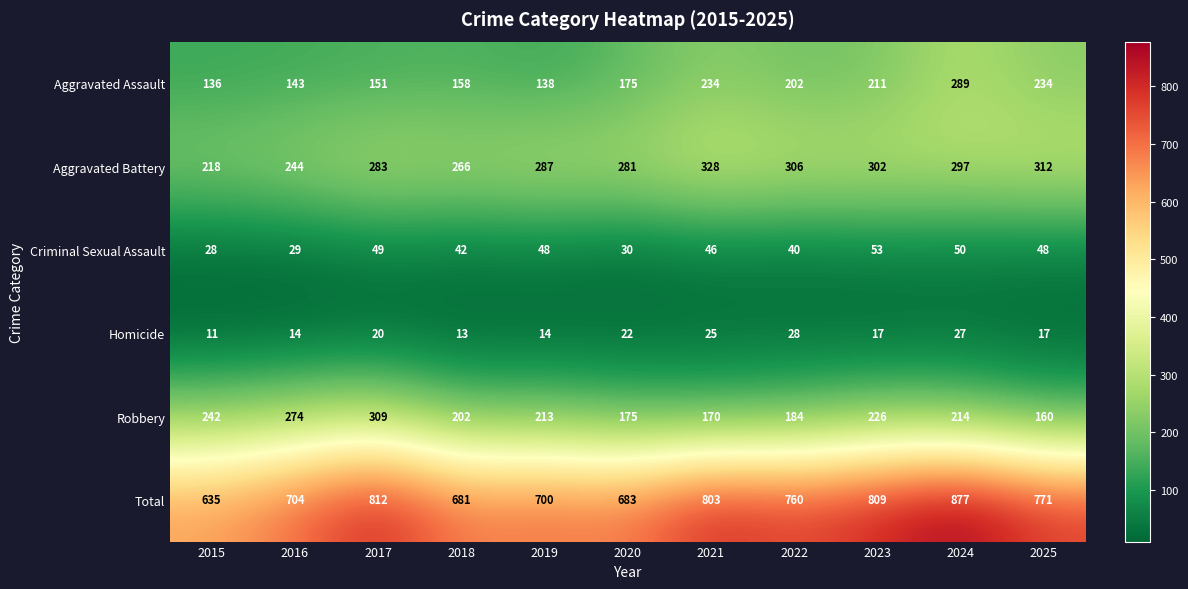

What is the maximum value for Homicide?

28